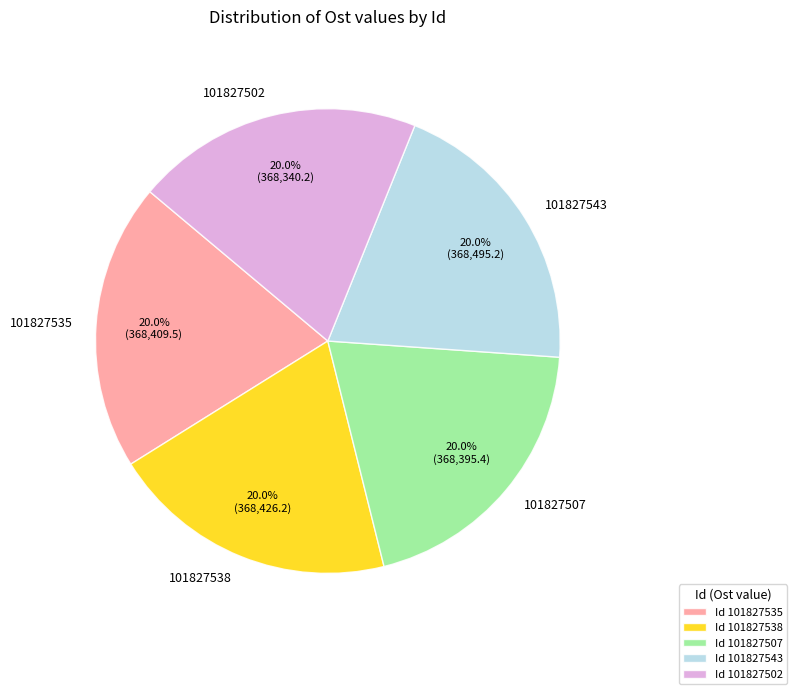

Is there any slice that represents more than half of the pie?

No